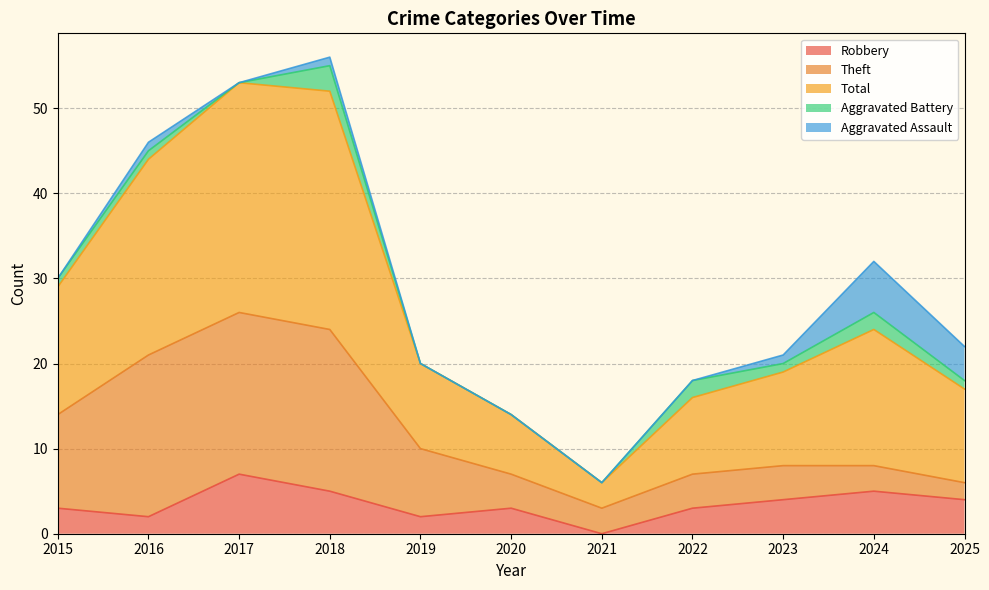

What is the difference between the maximum and minimum values in the Total series?

25